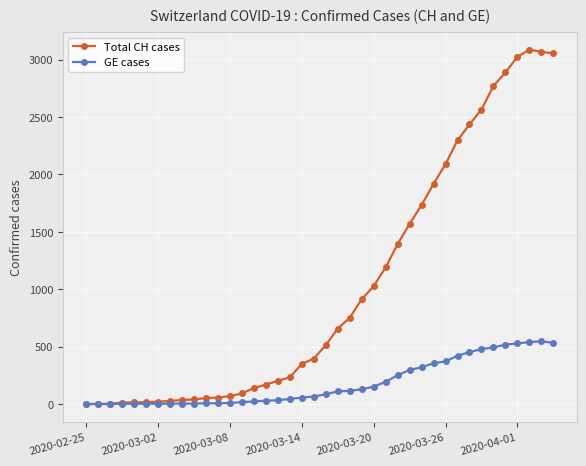

At how many categories does at least one series exceed 789?

17